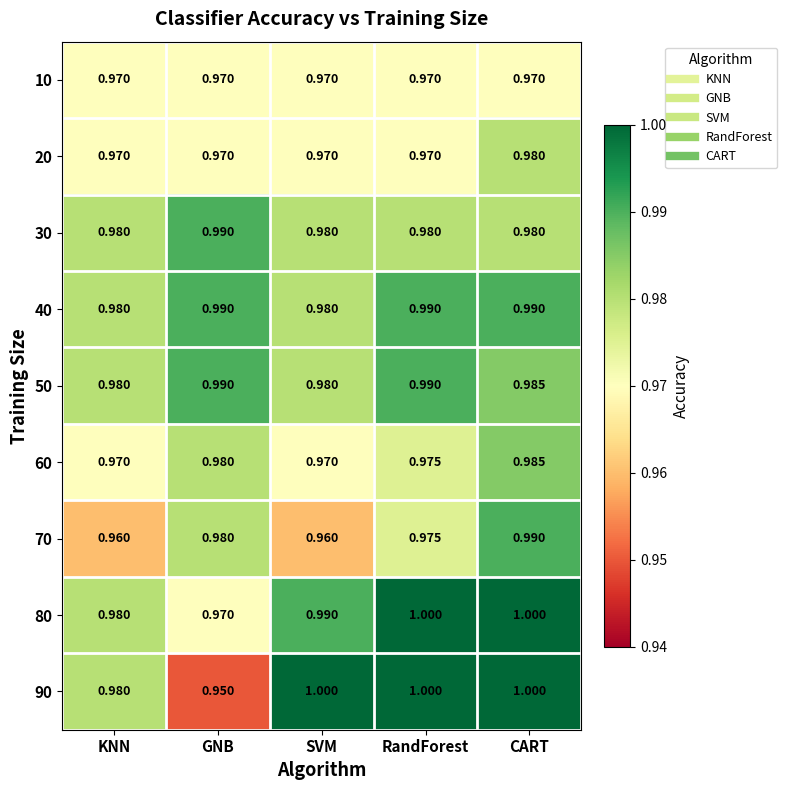

Which category has the highest value in the 70 series?

CART